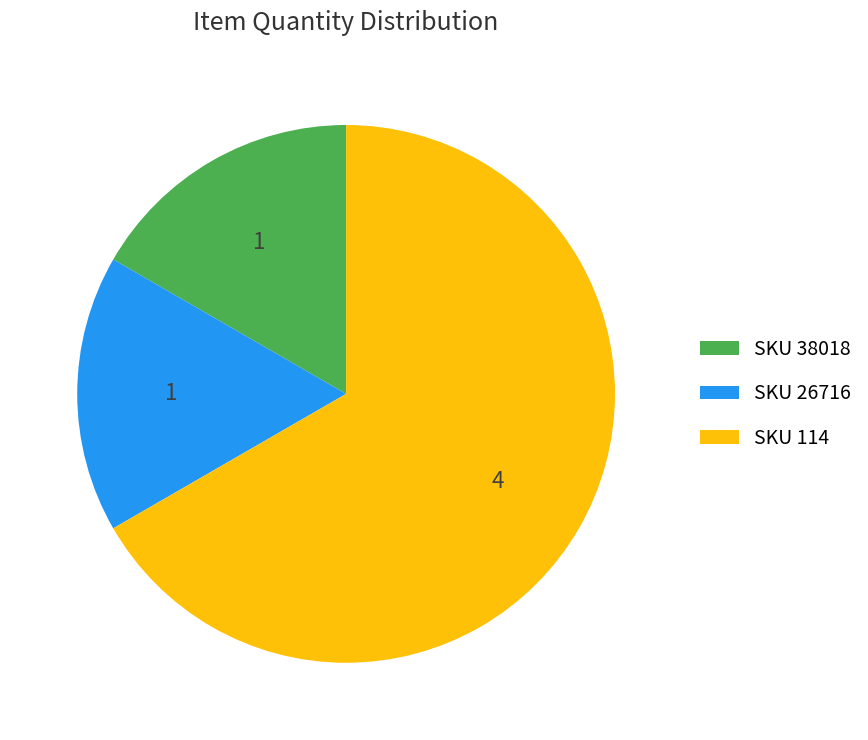

Is SKU 114 the majority of the pie?

Yes